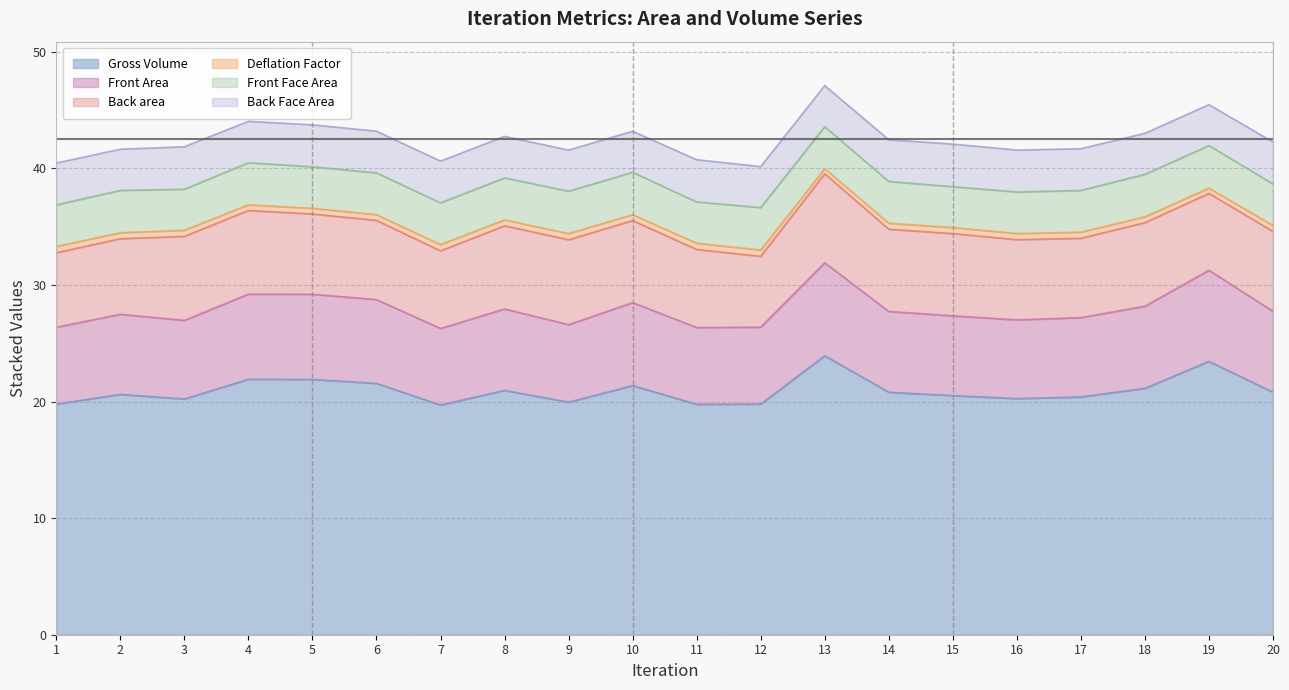

Which has a higher value, 3 or 7?

3